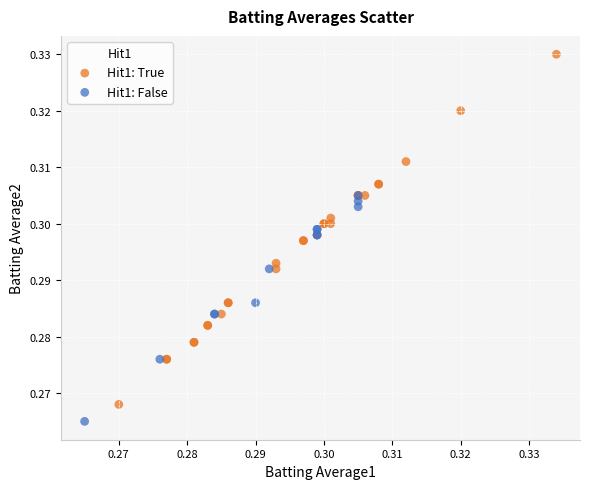

Which series reaches the minimum Y coordinate?

Hit1: False